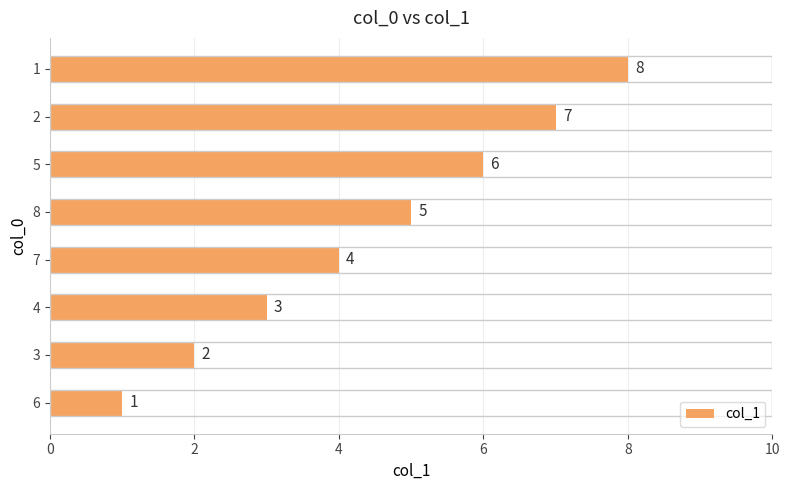

Is it true that the value at 1 is 5?

False